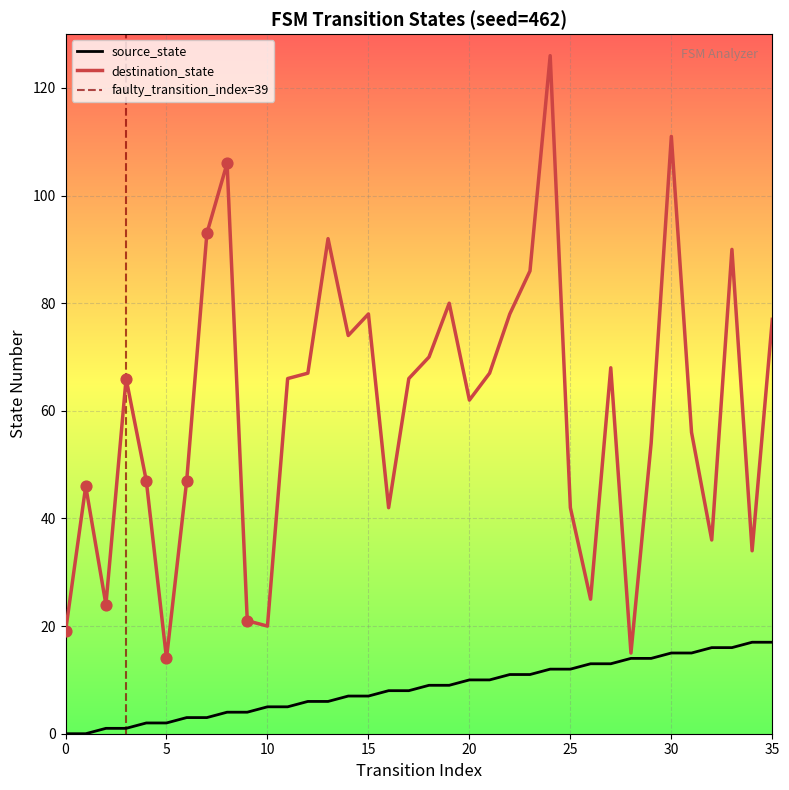

Which series has the widest spread of Y values?

destination_state